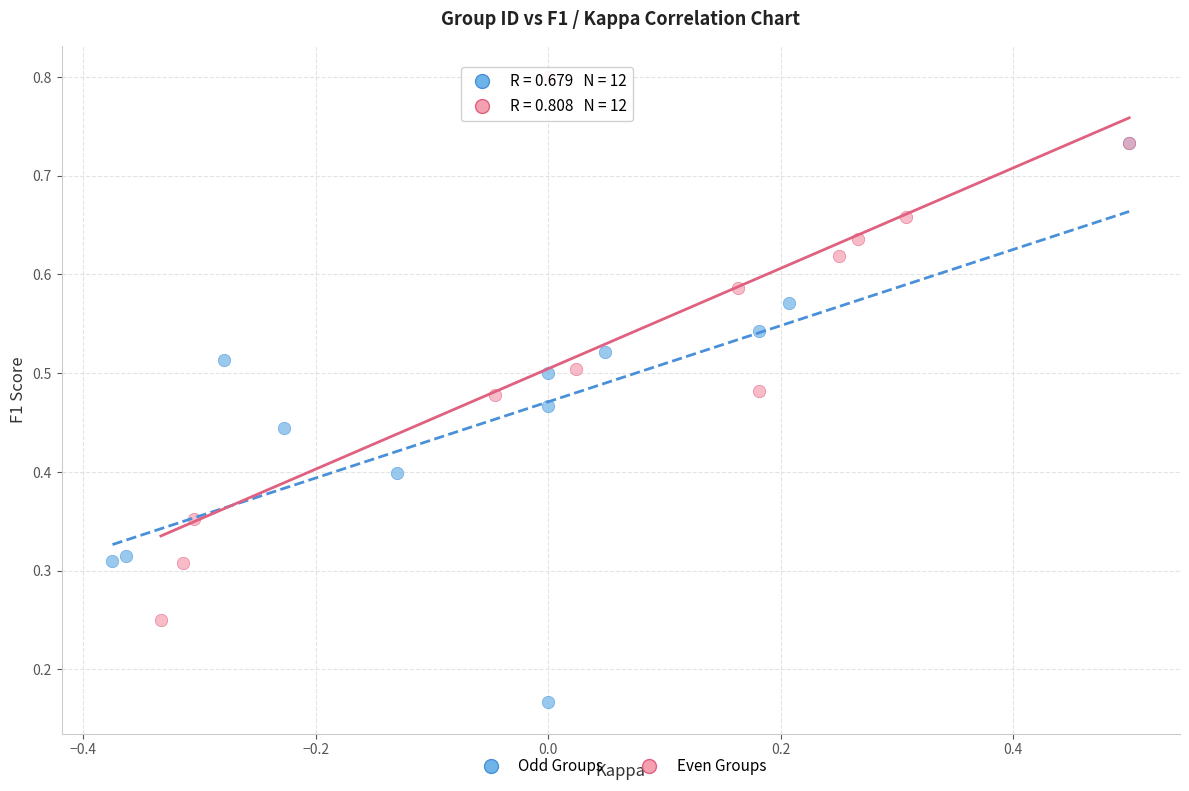

Which series reaches the maximum Y coordinate?

Even Groups